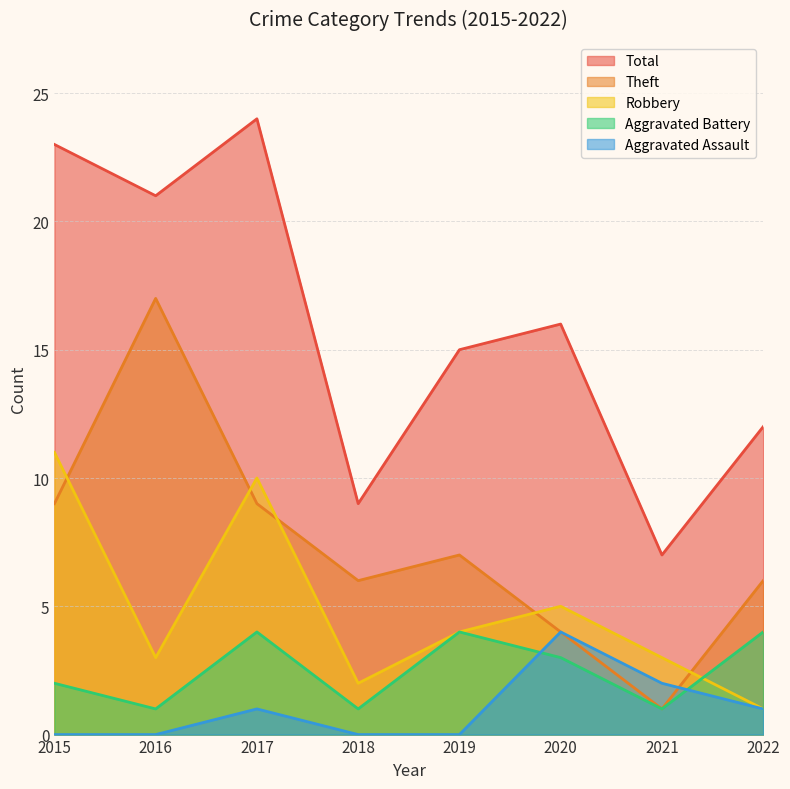

How many Aggravated Battery values are between 1 and 4?

8